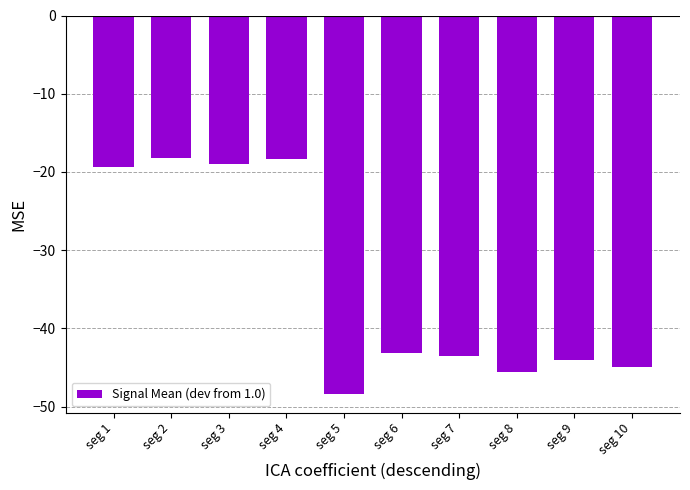

What is the sum of the values at seg 2 and seg 1?

-37.5